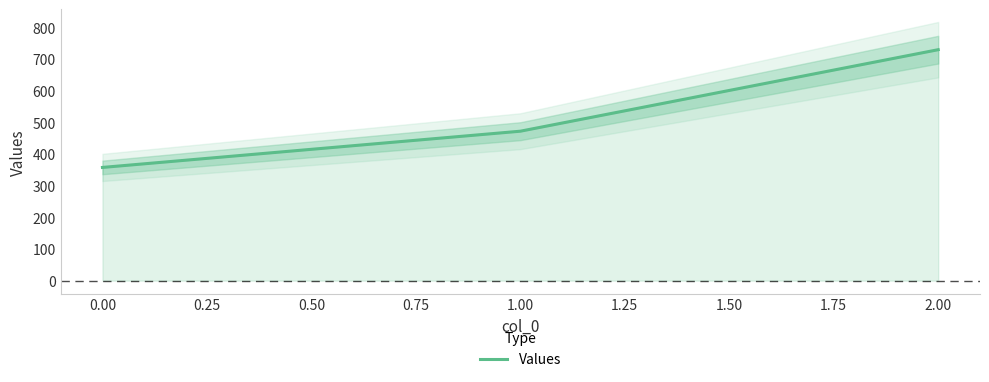

Rank the categories by Values value from lowest to highest.

0.00, 1.00, 2.00